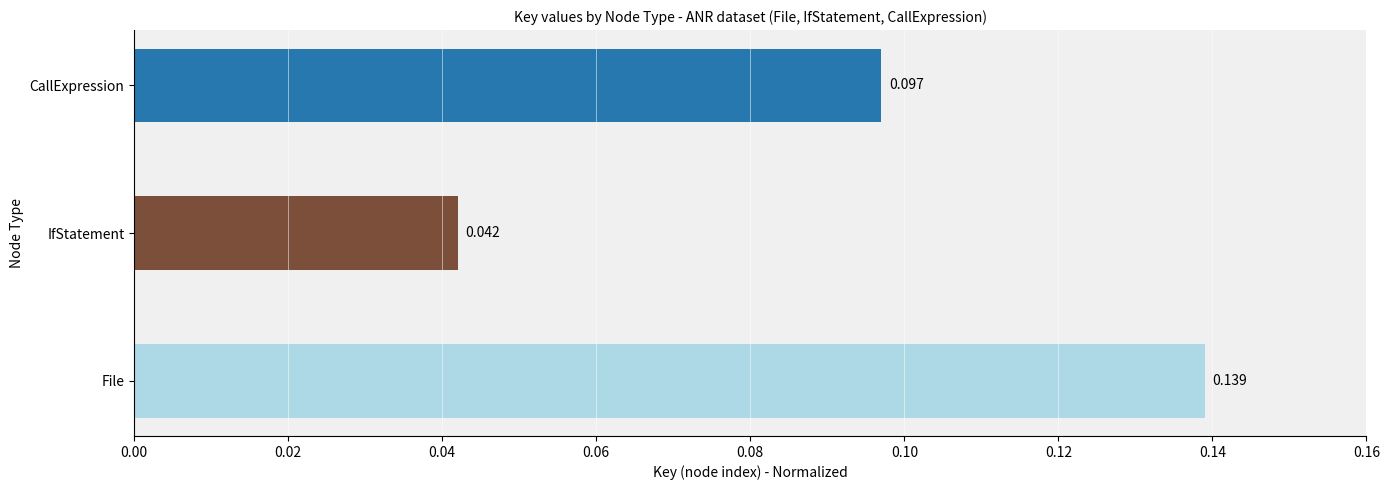

At which category does the chart reach its minimum across all series?

IfStatement